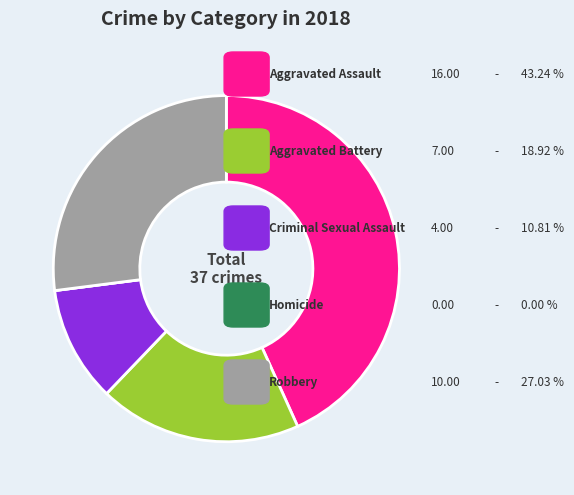

Is there any slice that represents more than half of the pie?

No